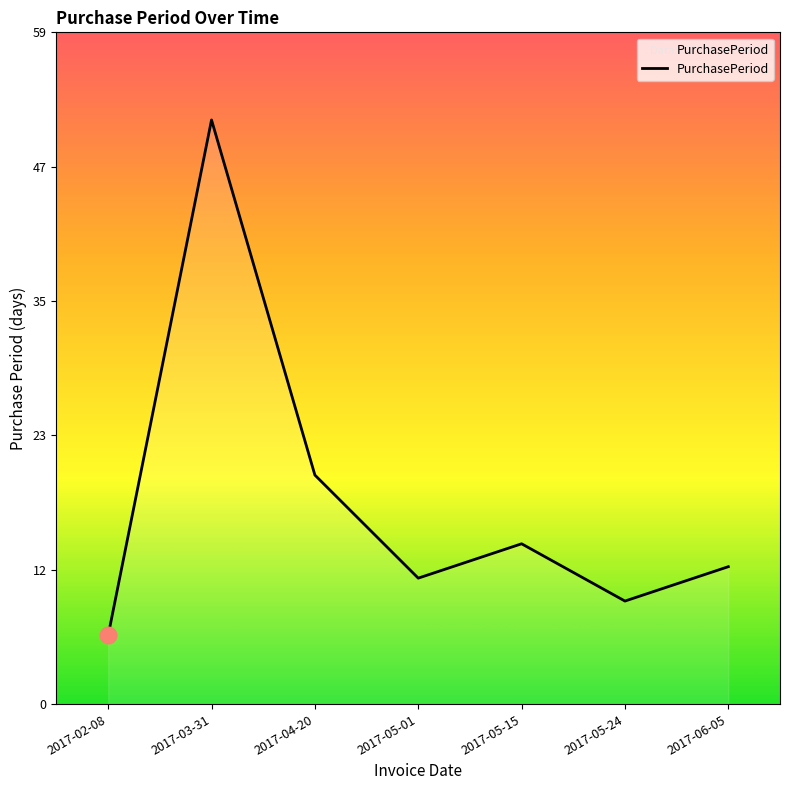

Reading left to right, list all the values displayed in this chart.

6	51	20	11	14	9	12